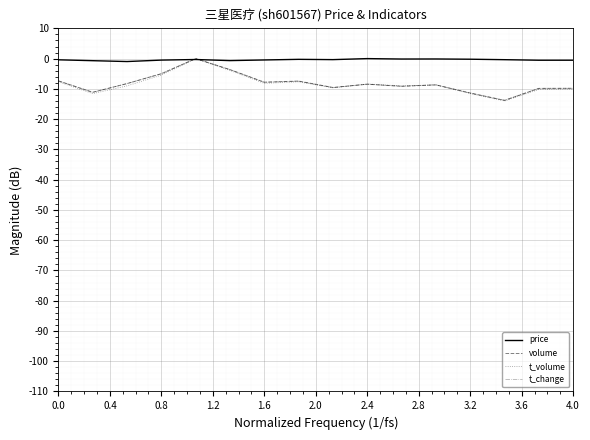

Which series has the largest total across all categories?

price